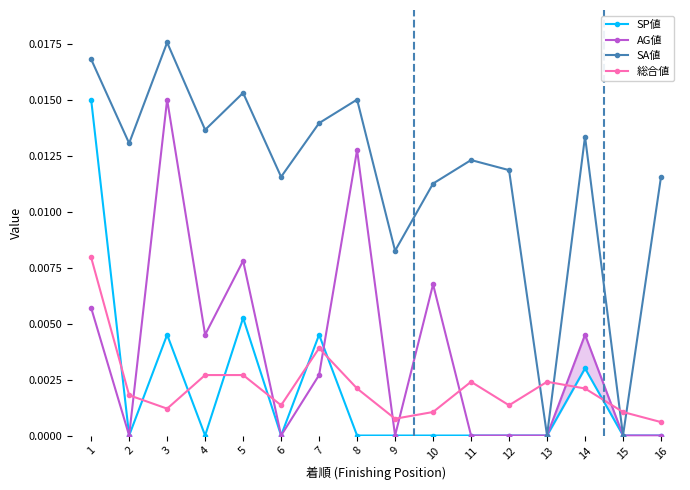

Is the value of SP値 at 16 greater than the value of 総合値 at 2?

No